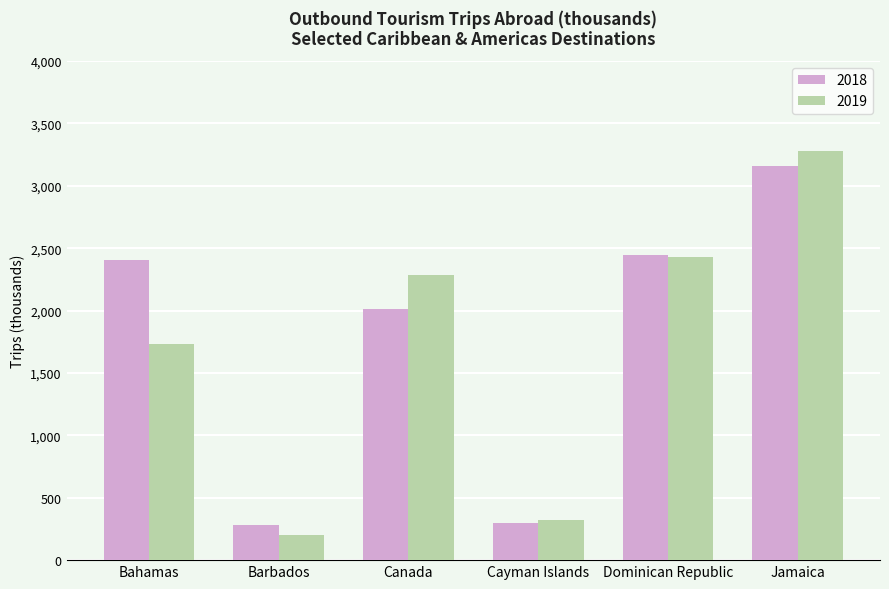

The value of 2019 at Jamaica is 4423. True or false?

False